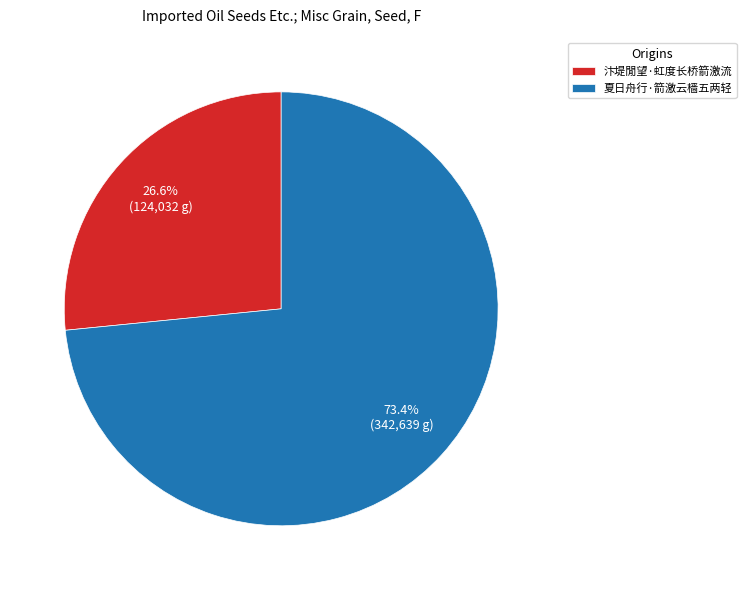

How many segments does this pie chart have?

2